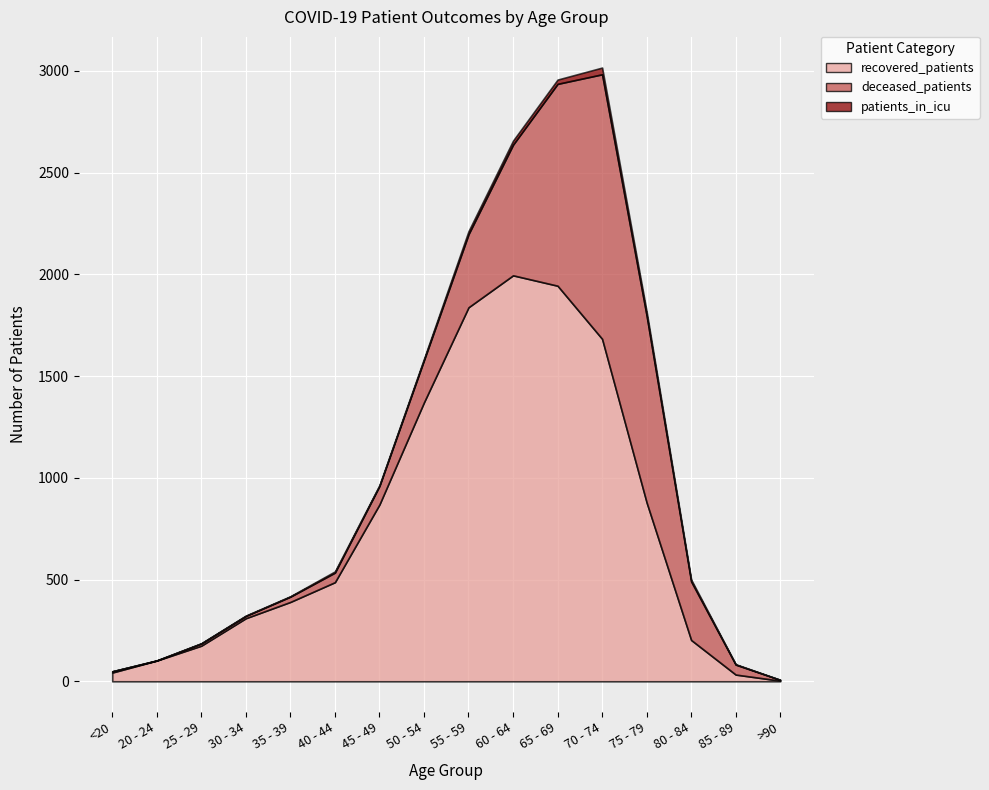

List the series in order of their peak value, highest first.

recovered_patients, deceased_patients, patients_in_icu